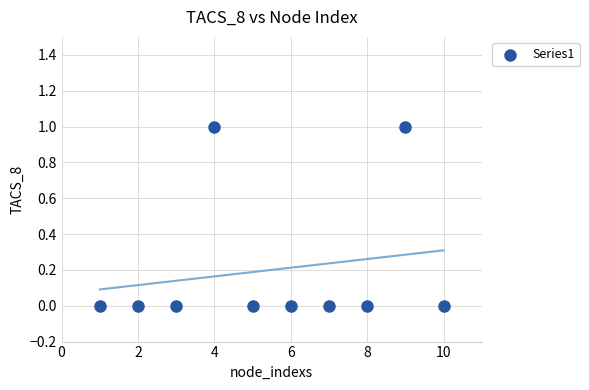

What is the average X value?

6